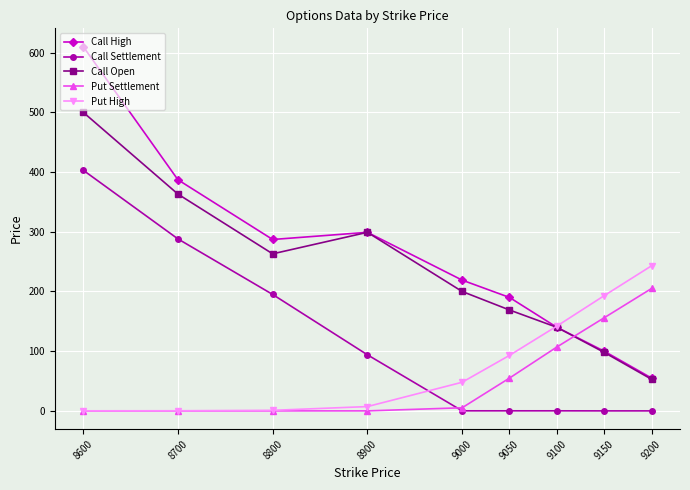

What is the total value across all series at 8600?

1513.3